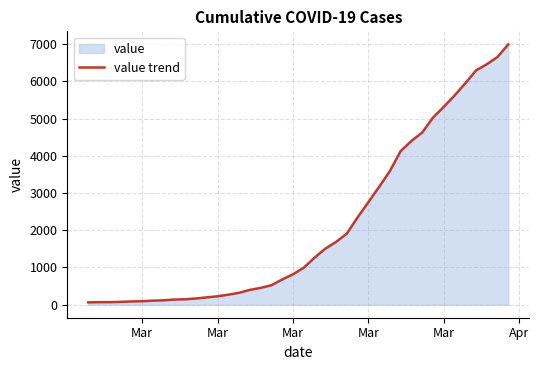

Reading left to right, list all the values displayed in this chart.

64	68	69	76	87	95	108	119	138	146	167	197	226	269	320	398	452	523	677	816	993	1261	1505	1686	1908	2344	2752	3165	3589	4125	4399	4625	5025	5314	5617	5947	6295	6460	6657	6995